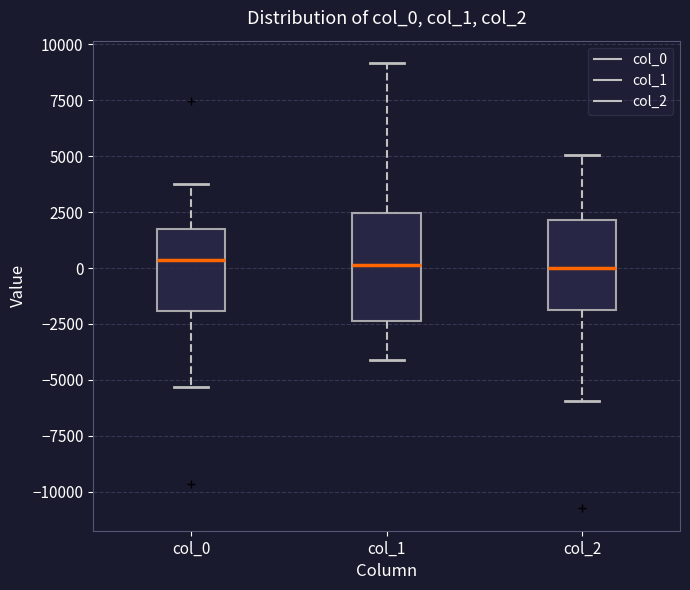

Reading left to right, transcribe this box plot: for each box, give where its median line is, the range the box spans, and where its two whiskers end, as read against the y-axis. The values are not printed on the chart, so give them approximately, as read against the axis.

col_0: median 500, box -2000 to 1500, whiskers -5500 to 3500
col_1: median 0, box -2500 to 2500, whiskers -4000 to 9000
col_2: median 0, box -2000 to 2000, whiskers -6000 to 5000